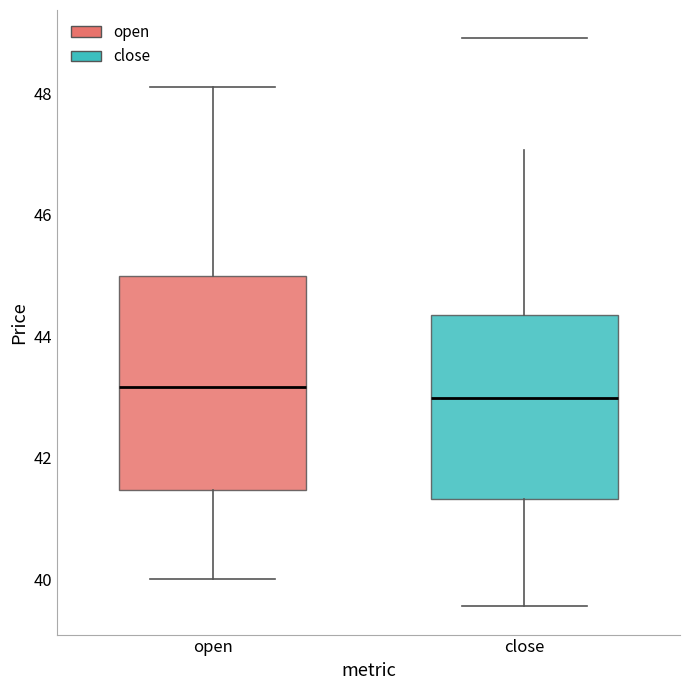

Reading left to right, read every box against the y-axis: the position of its median line, the range the box covers, and the ends of its whiskers. The values are not printed on the chart, so give them approximately, as read against the axis.

open: median 43.2, box 41.4 to 45.0, whiskers 40.0 to 48.2
close: median 43.0, box 41.4 to 44.4, whiskers 39.6 to 47.0